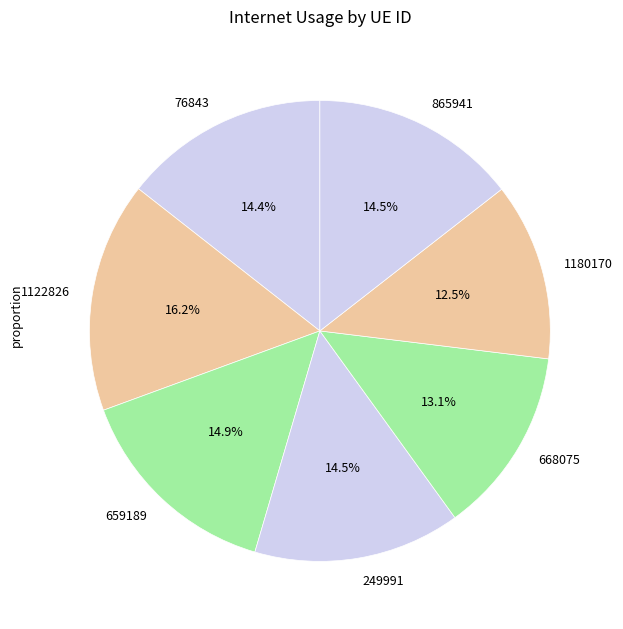

Does 659189 represent more than half of the total?

No